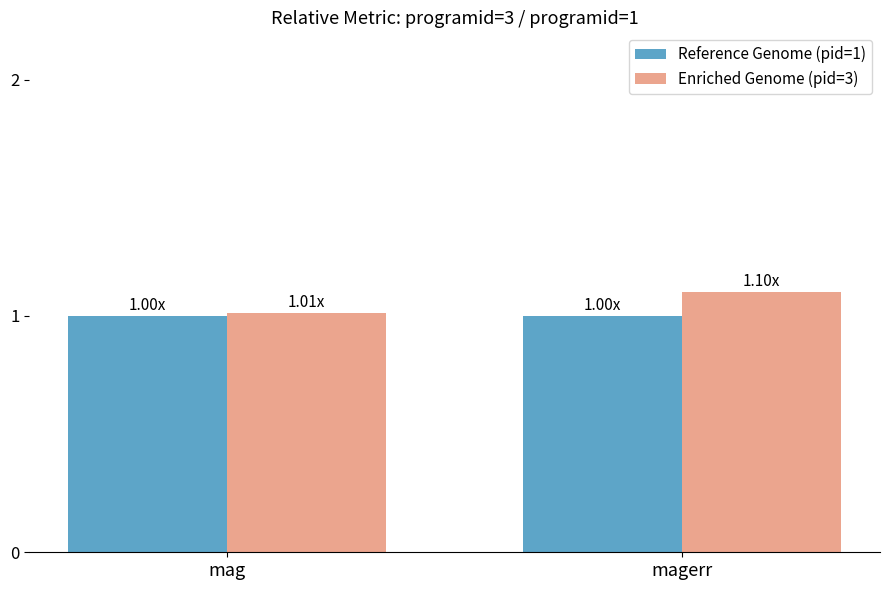

How many bars are there in each group?

2